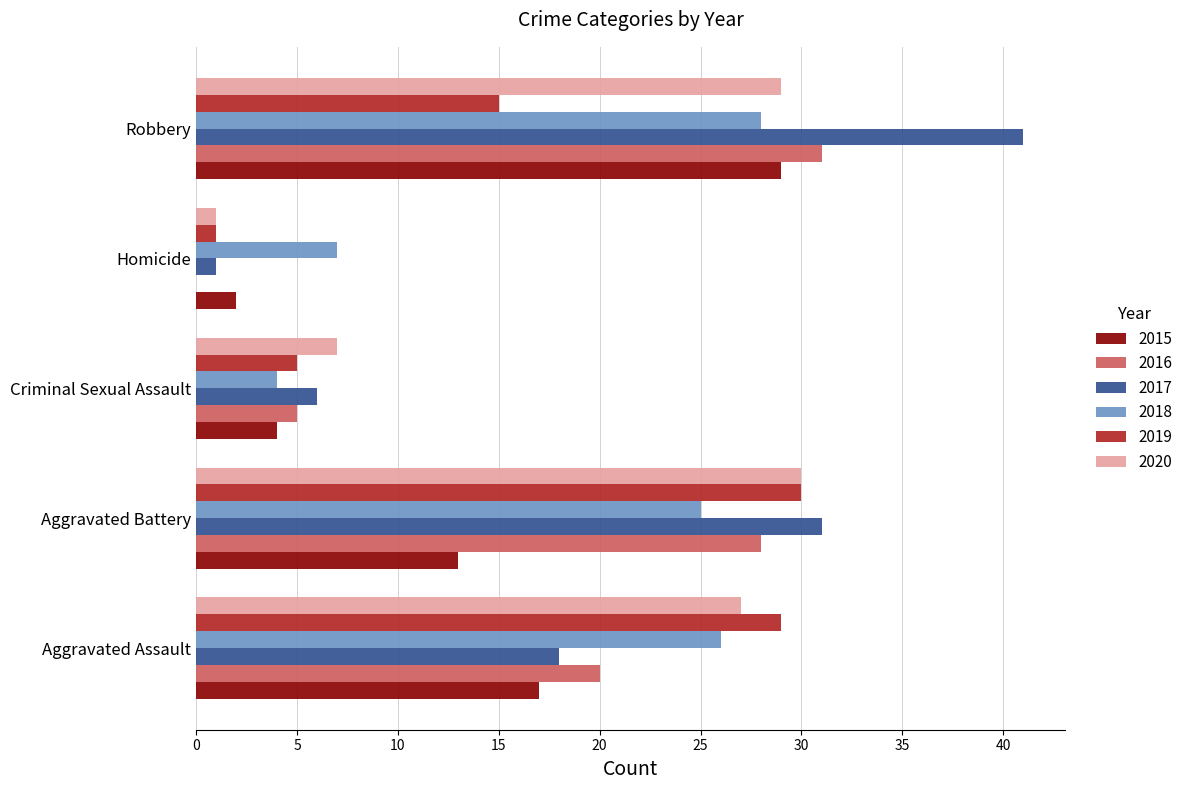

Which series changed the most between Aggravated Assault and Robbery?

2017